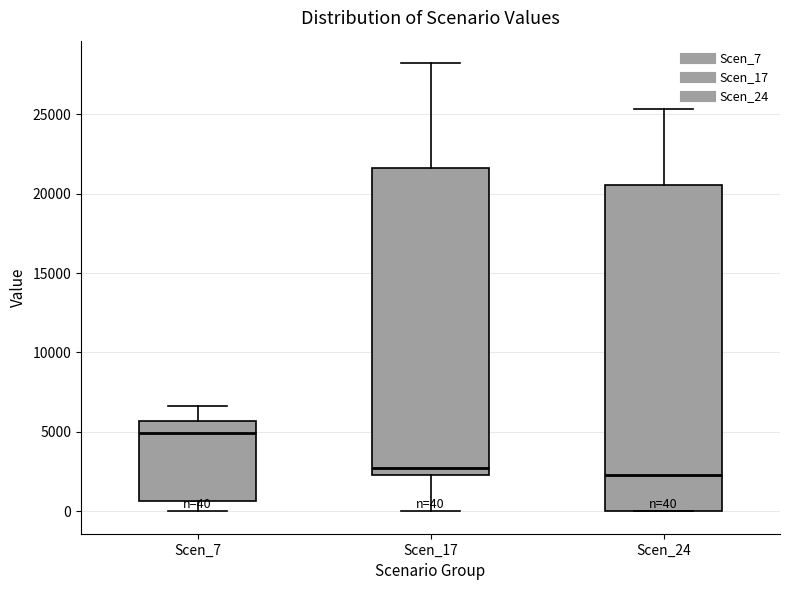

Comparing the boxes themselves (not the whiskers), which one is the tallest?

Scen_24